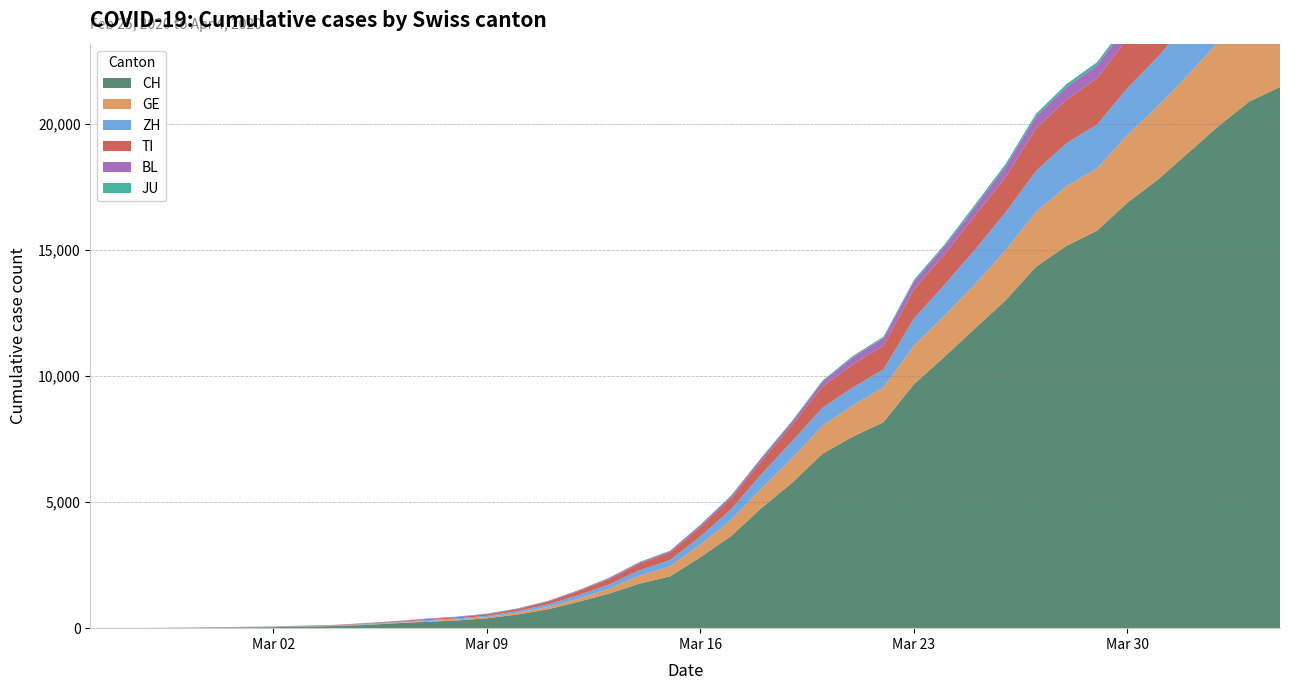

Reading left to right, extract all data points from this chart.

CH: 0	2	6	13	22	30	42	61	84	126	194	252	304	391	542	749	1046	1373	1768	2052	2817	3651	4767	5764	6923	7598	8172	9679	10766	11890	13004	14337	15169	15767	16883	17800	18867	19933	20899	21469
GE: 0	1	1	4	7	10	11	14	14	17	21	32	40	50	75	91	123	197	310	403	497	633	778	967	1110	1241	1383	1532	1632	1755	1981	2169	2365	2472	2682	2914	3094	3354	3553	3685
ZH: 0	0	2	2	6	7	11	14	16	24	30	35	41	50	63	102	141	164	219	251	327	430	569	680	712	712	712	1076	1224	1371	1503	1630	1704	1736	1862	1953	2142	2306	2434	2467
TI: 0	1	1	1	2	2	4	8	13	25	28	41	49	61	75	108	163	206	265	293	368	426	511	638	849	916	945	1162	1209	1354	1401	1688	1727	1837	1962	2091	2195	2271	2377	2442
BL: 0	0	0	1	2	2	2	2	2	6	6	15	19	20	22	26	26	42	47	54	76	89	116	134	184	282	289	302	306	341	422	466	502	511	539	561	588	610	625	656
JU: 0	0	1	1	1	1	1	2	2	4	4	5	5	7	7	7	12	17	18	19	25	29	32	36	44	54	61	69	82	92	100	114	119	127	128	140	145	149	149	154